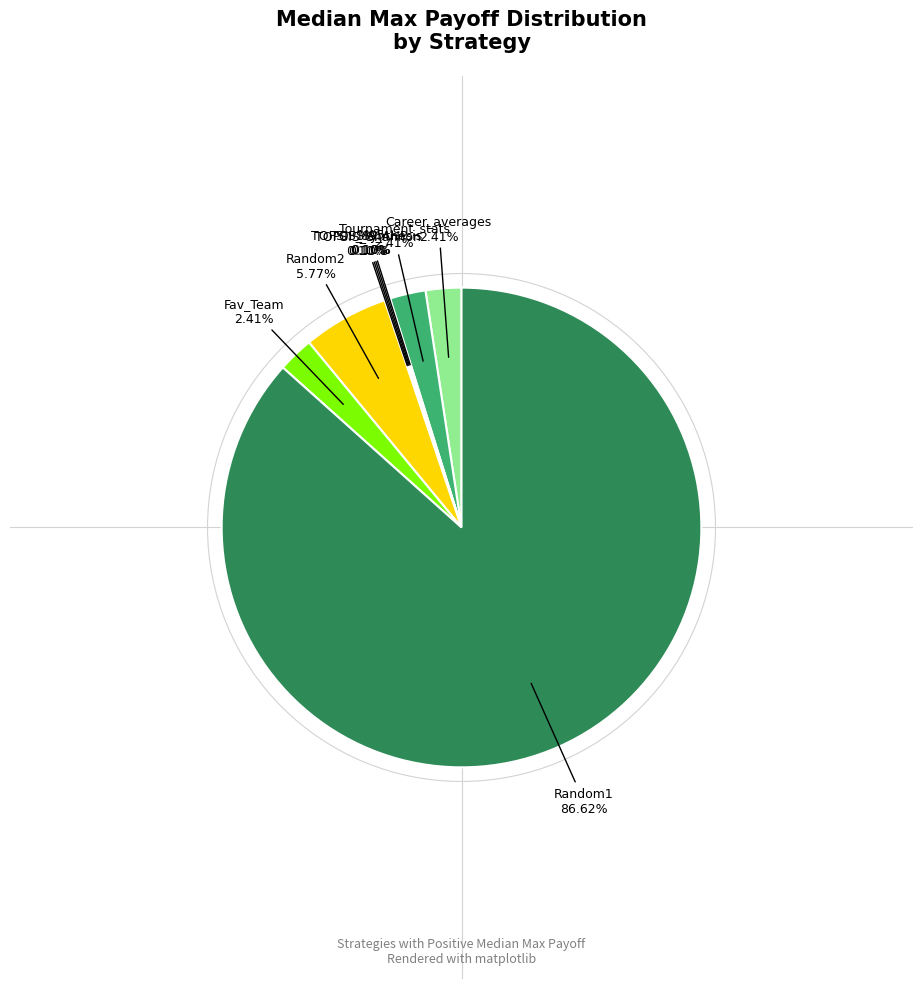

Does any single category account for the majority?

Yes